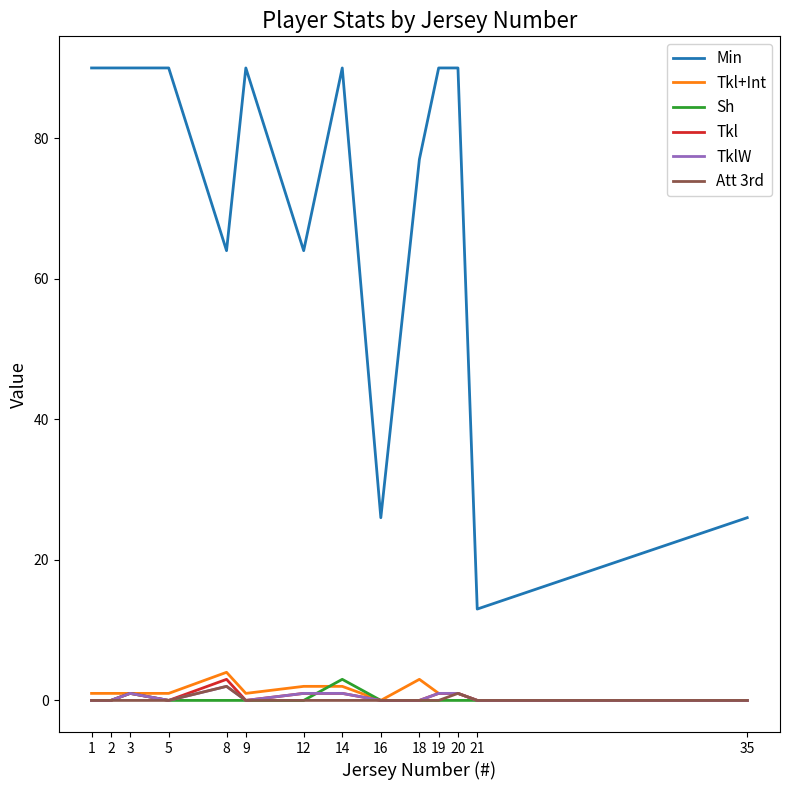

How many Min values are between 64 and 90?

11